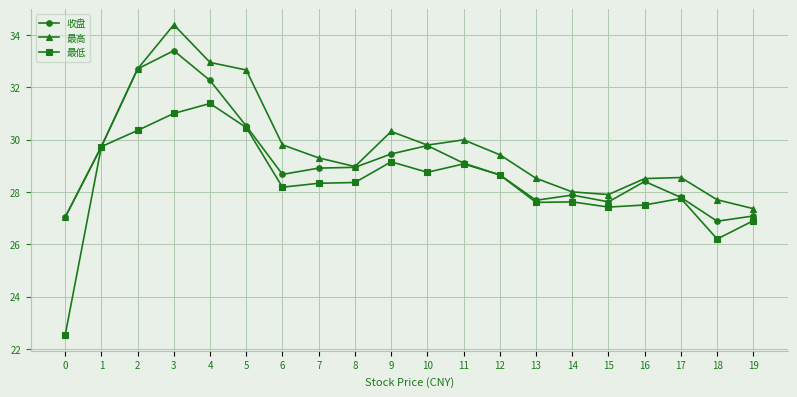

Rank the series by their average value, from highest to lowest.

最高, 收盘, 最低